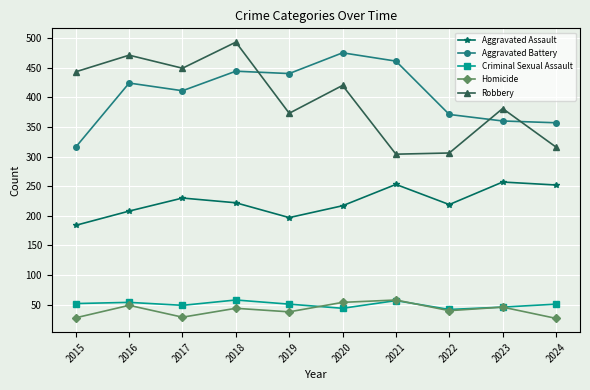

What is the spread (max minus min) of values at 2023?

335